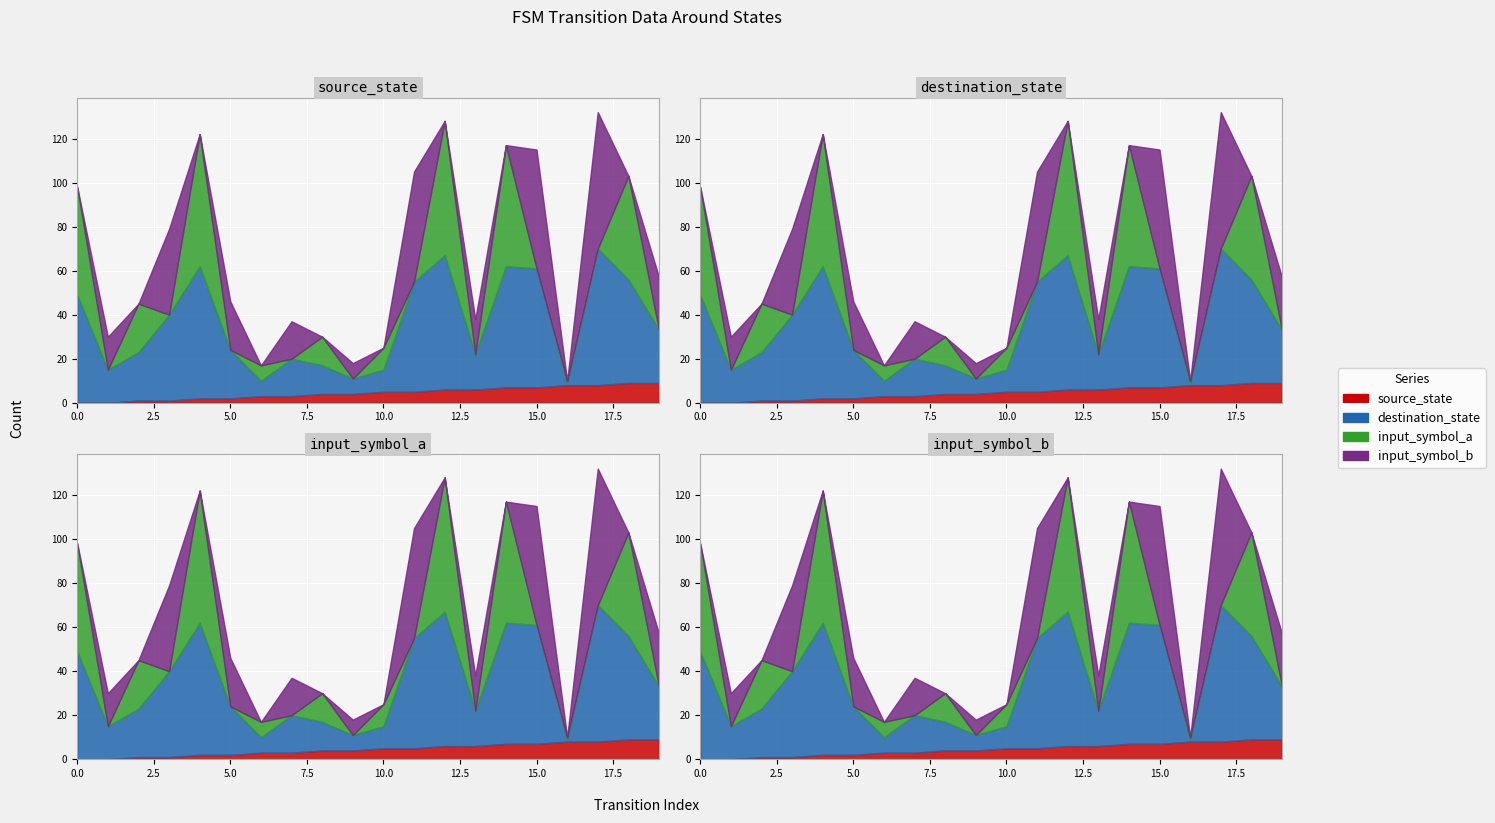

List the labels in order of input_symbol_b value, largest first.

17, 15, 11, 3, 19, 5, 7, 13, 1, 9, 0, 2, 4, 6, 8, 10, 12, 14, 16, 18